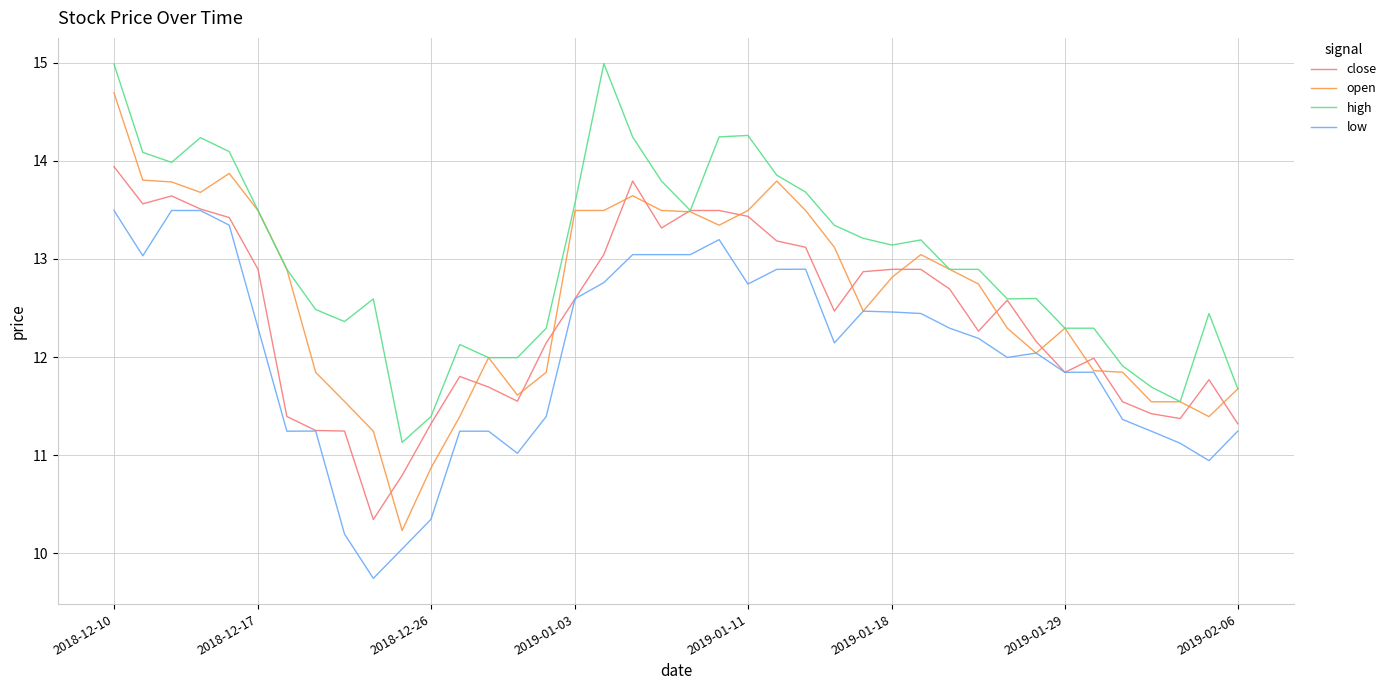

Which series has the widest spread of values?

open